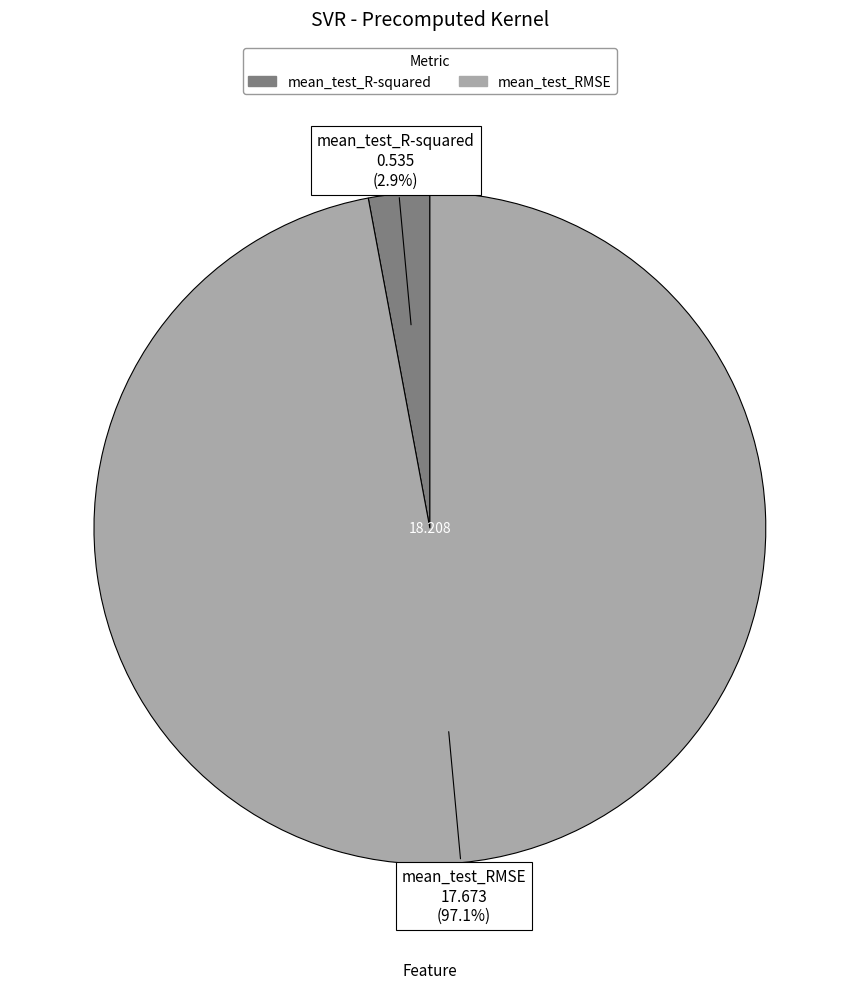

Which category has the smallest portion of the pie?

mean_test_R-squared